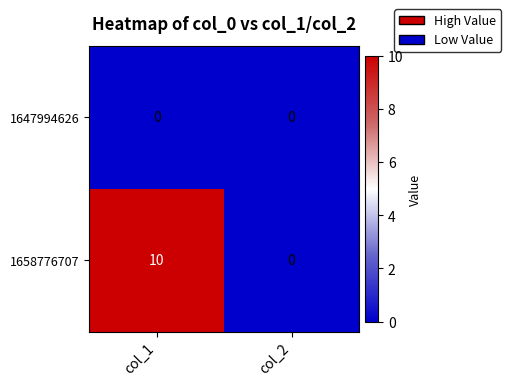

List the series in order of their peak value, lowest first.

1647994626, 1658776707